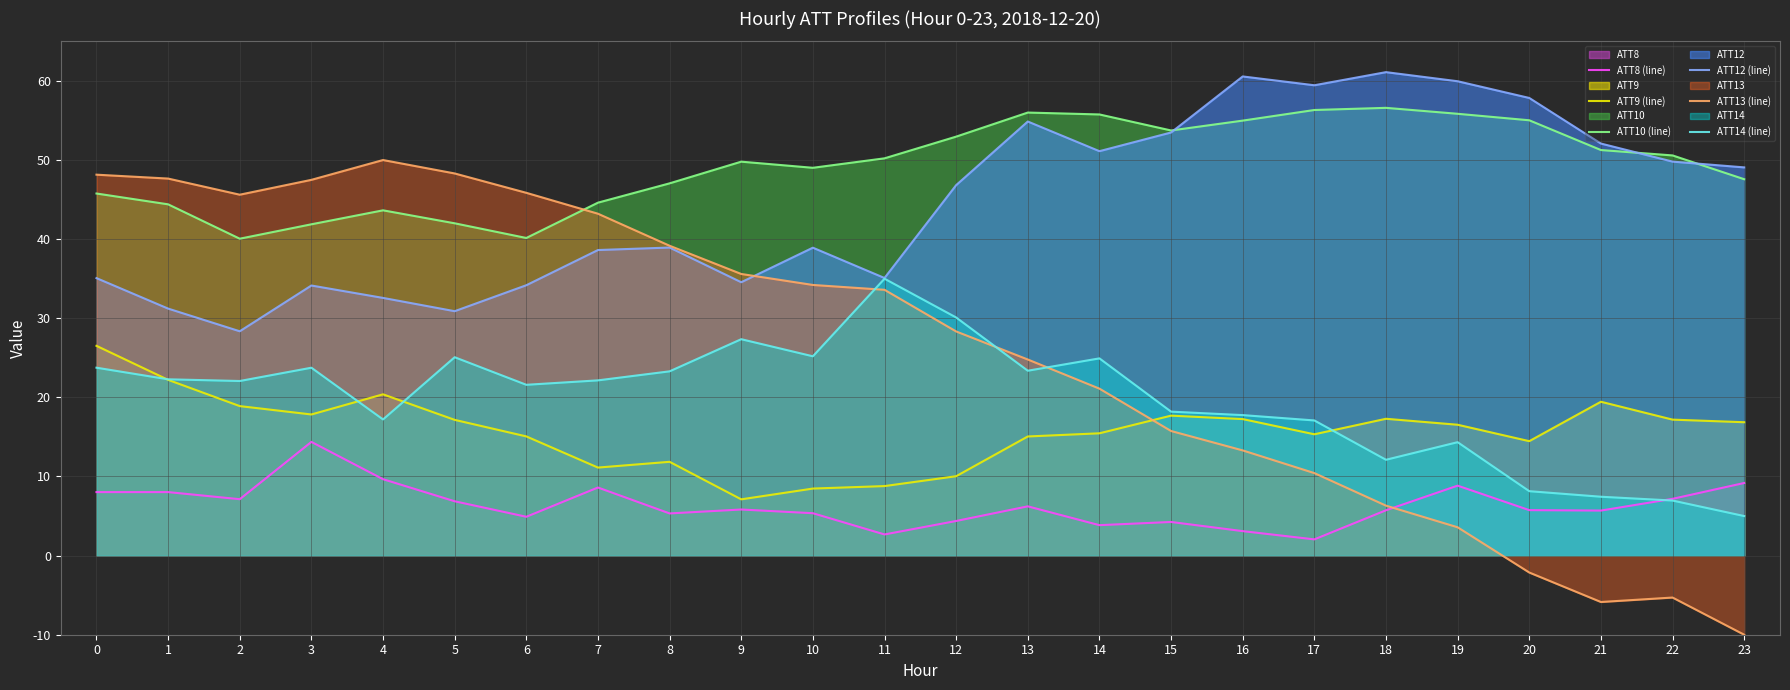

True or false: ATT8 (line) and ATT10 (line) intersect in this chart.

False